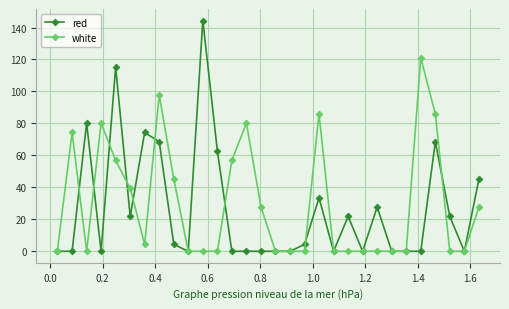

List the series in order of their overall mean, highest first.

white, red